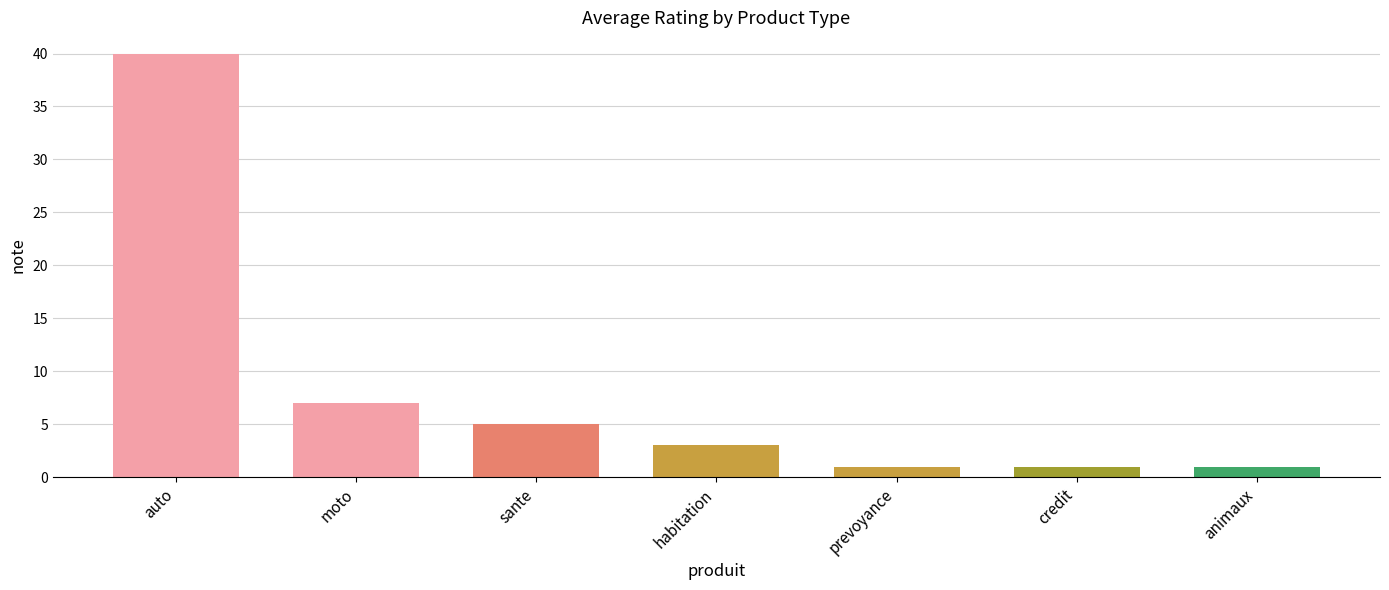

What is the minimum value shown in the chart?

1